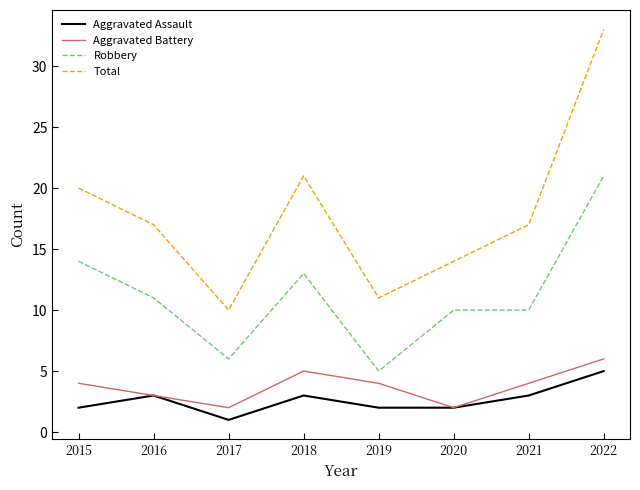

True or false: Total and Aggravated Assault intersect in this chart.

False